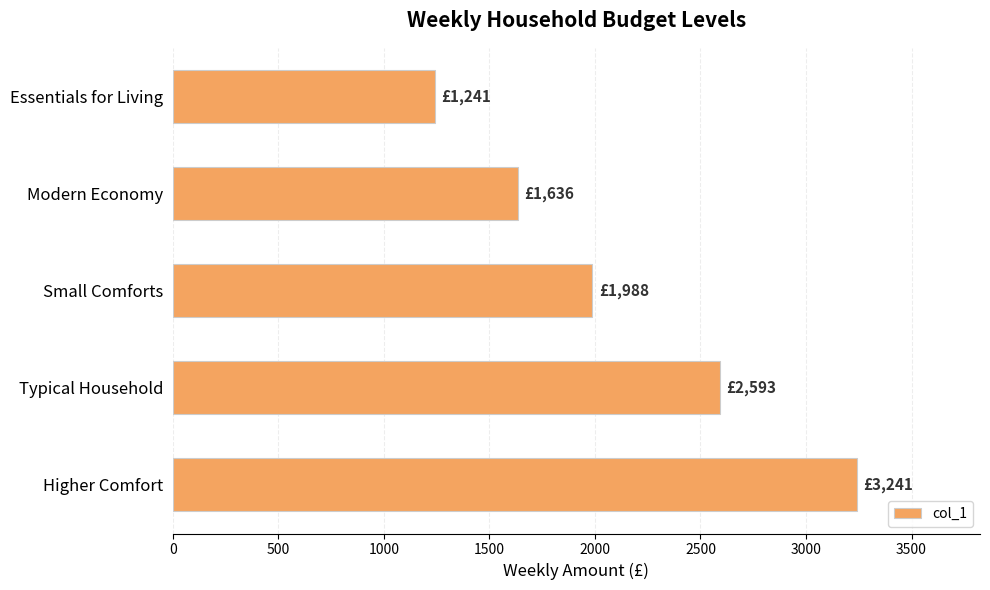

Is it true that the value at Modern Economy is 2528?

False